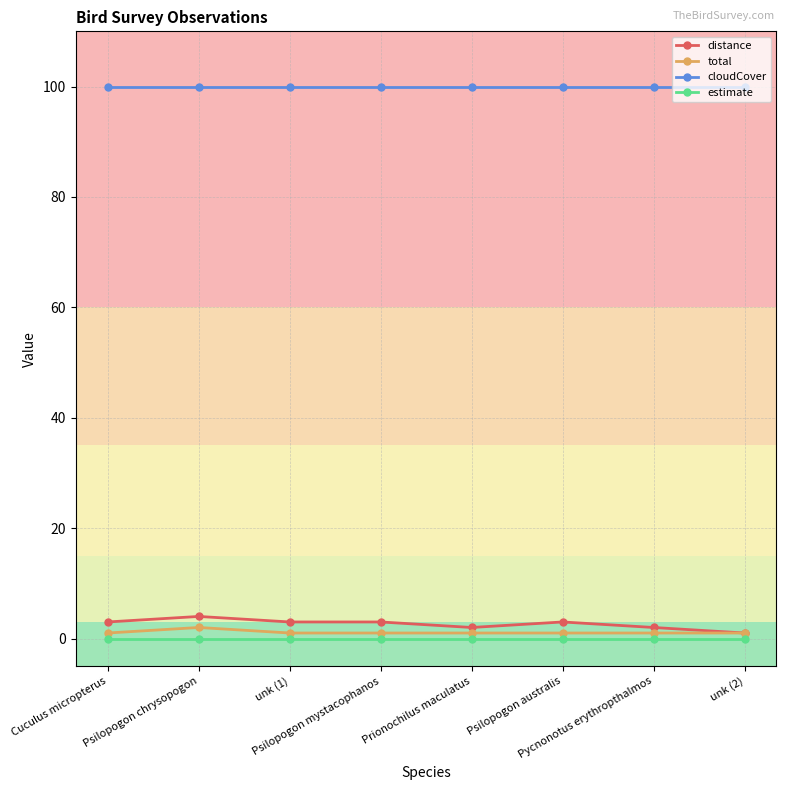

At how many categories does at least one series exceed 80?

8